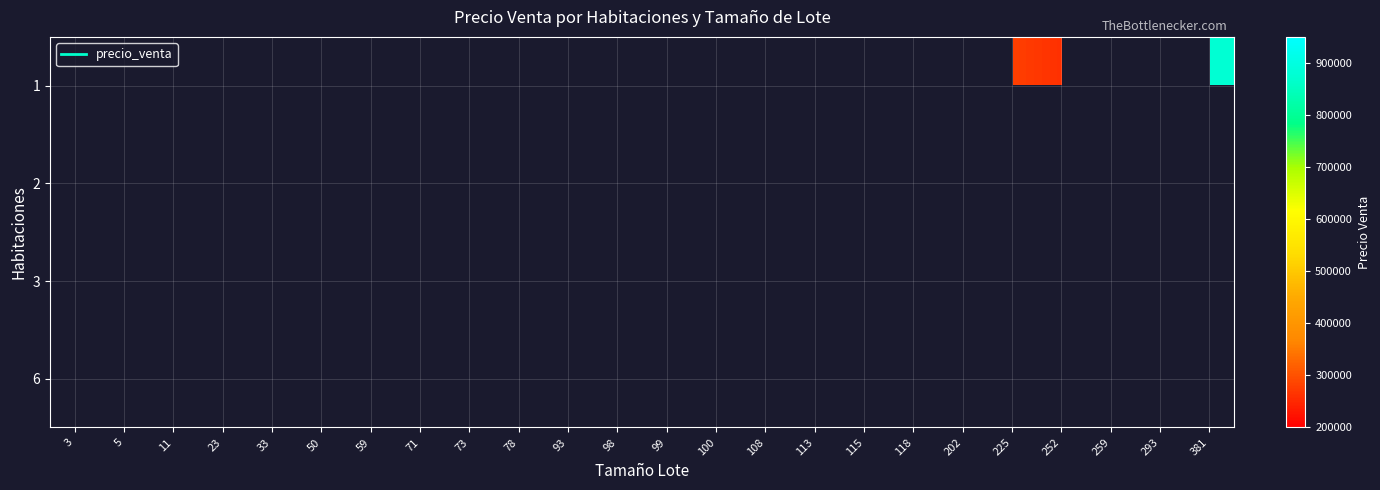

Which series has the widest spread of values?

2